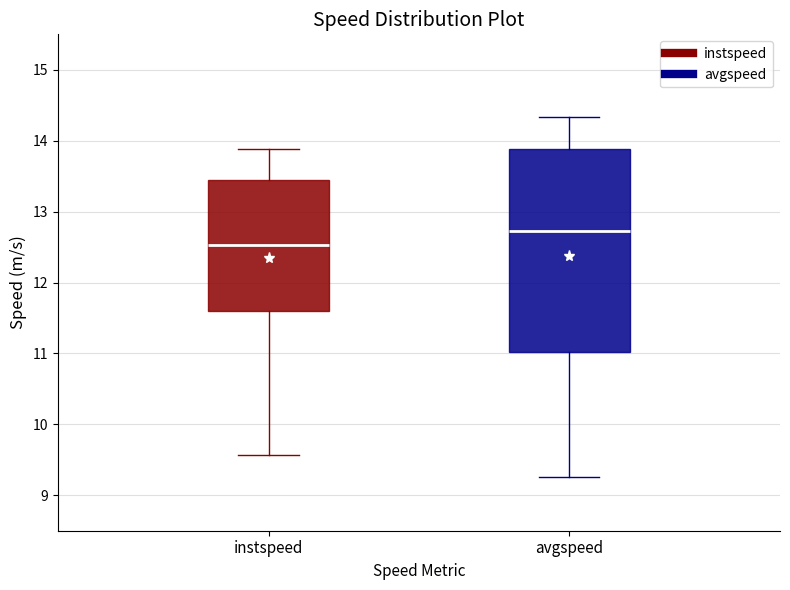

Reading left to right, transcribe this box plot: for each box, give where its median line is, the range the box spans, and where its two whiskers end, as read against the y-axis. The values are not printed on the chart, so give them approximately, as read against the axis.

instspeed: median 12.5, box 11.6 to 13.4, whiskers 9.6 to 13.9
avgspeed: median 12.7, box 11.0 to 13.9, whiskers 9.3 to 14.3